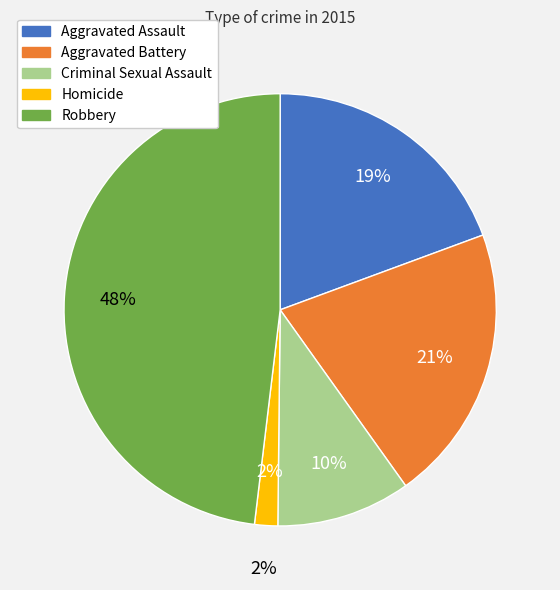

What portion of the pie excludes Homicide?

98.3%